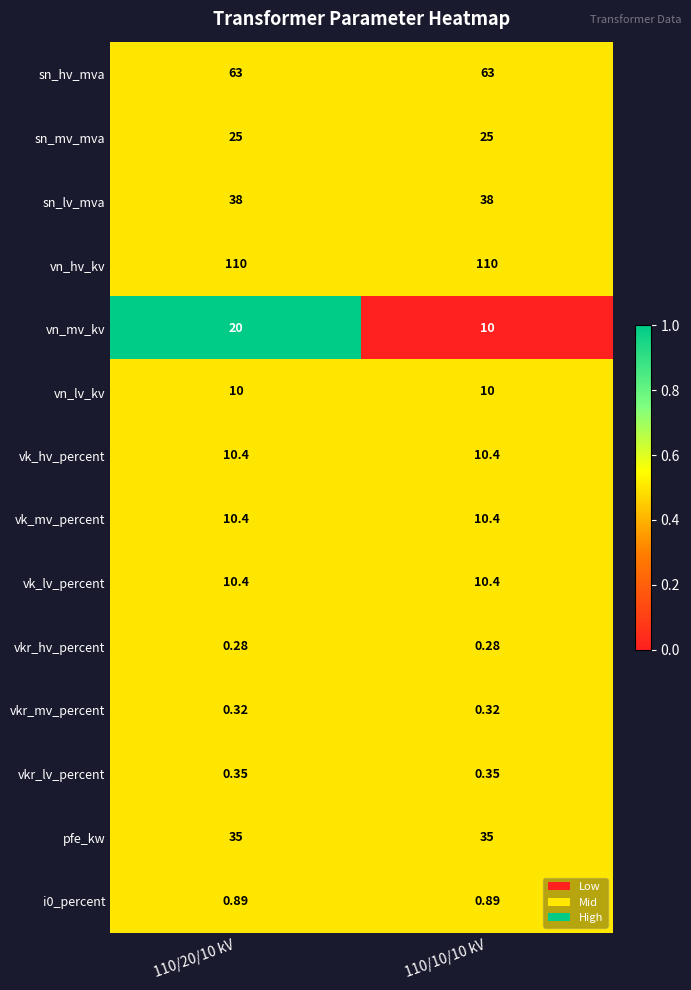

Which series changed the most between 110/20/10 kV and 110/10/10 kV?

vn_mv_kv